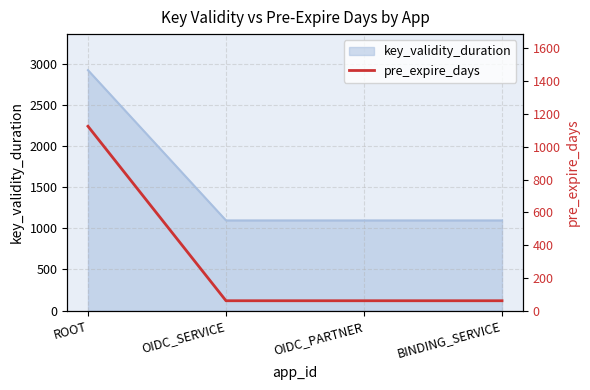

How many values in the key_validity_duration series exceed 1095?

1